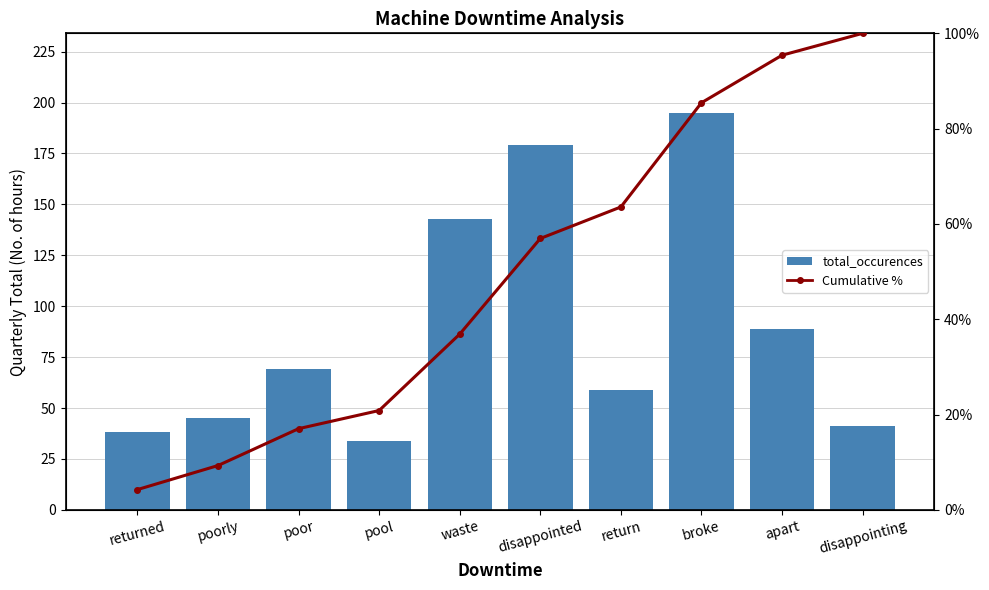

What is the value of the total_occurences bar at the 9th from the left?

89.0